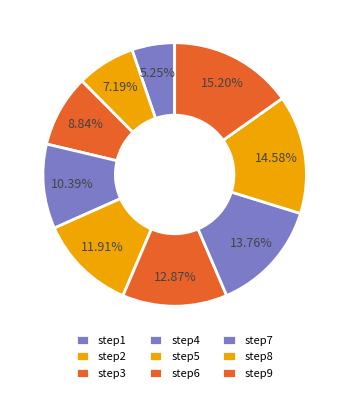

What is the change in value from step5 to step8?

+0.2